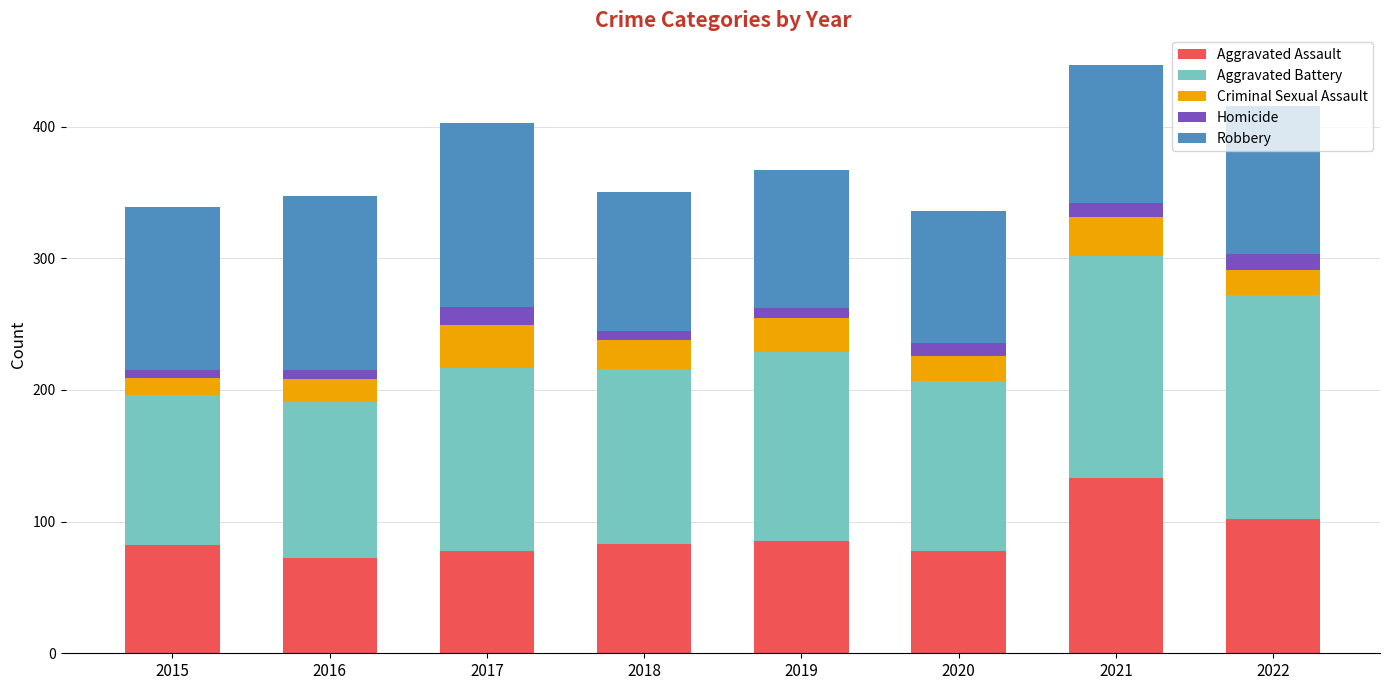

Count the number of categories in the chart.

8